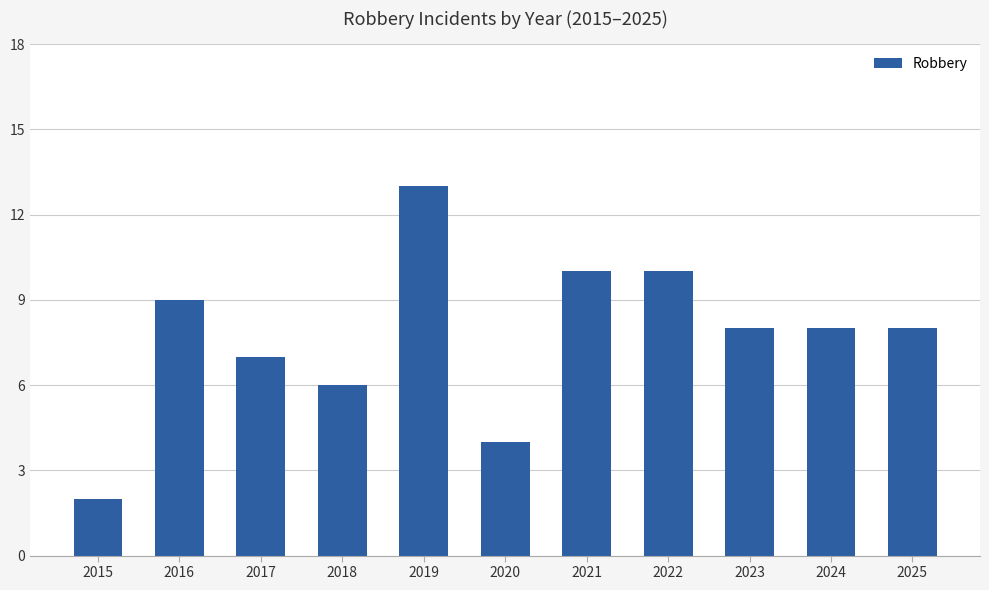

Which has a higher value, 2019 or 2022?

2019